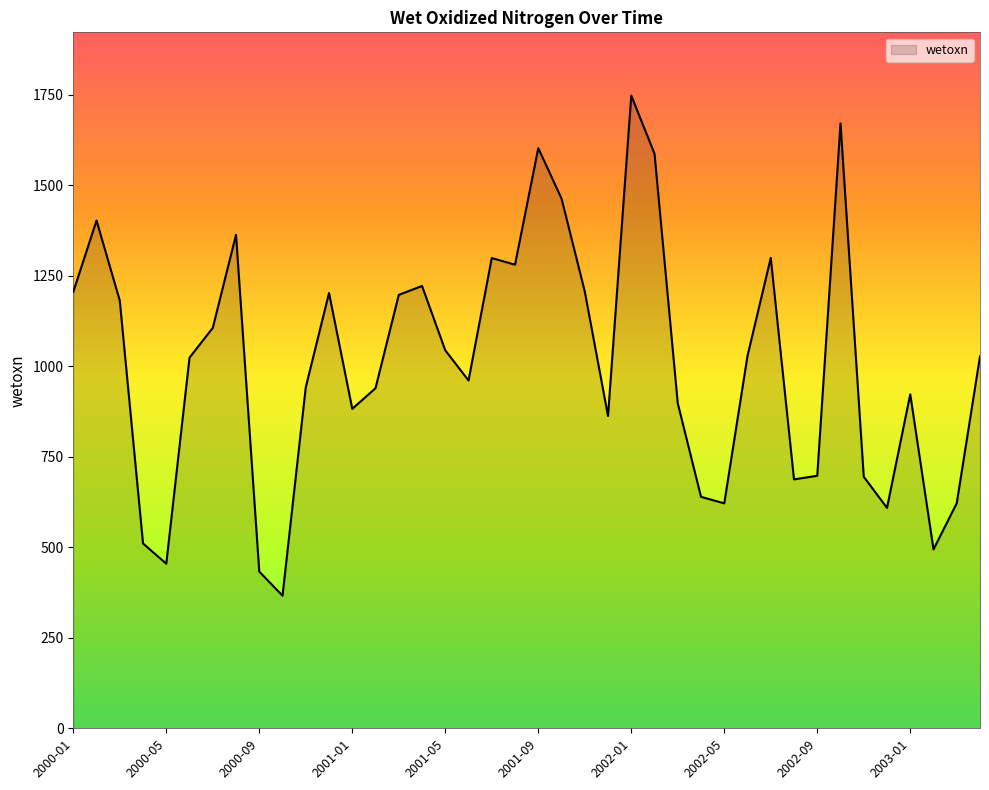

What is the difference between the maximum and minimum values?

1381.8